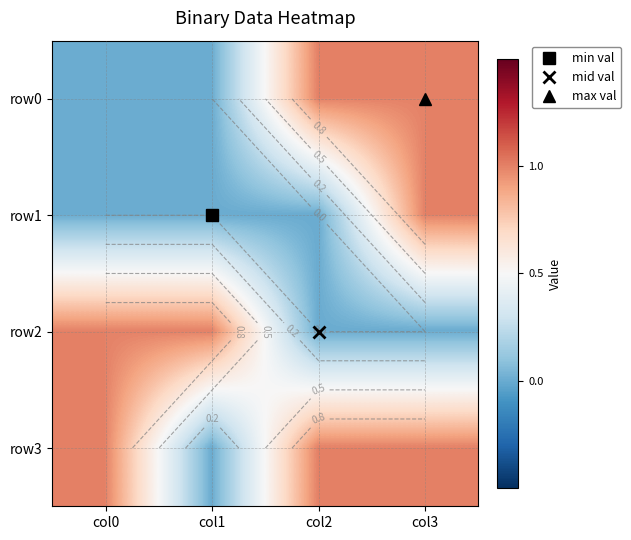

What is the difference between the maximum and minimum values in the row3 series?

1